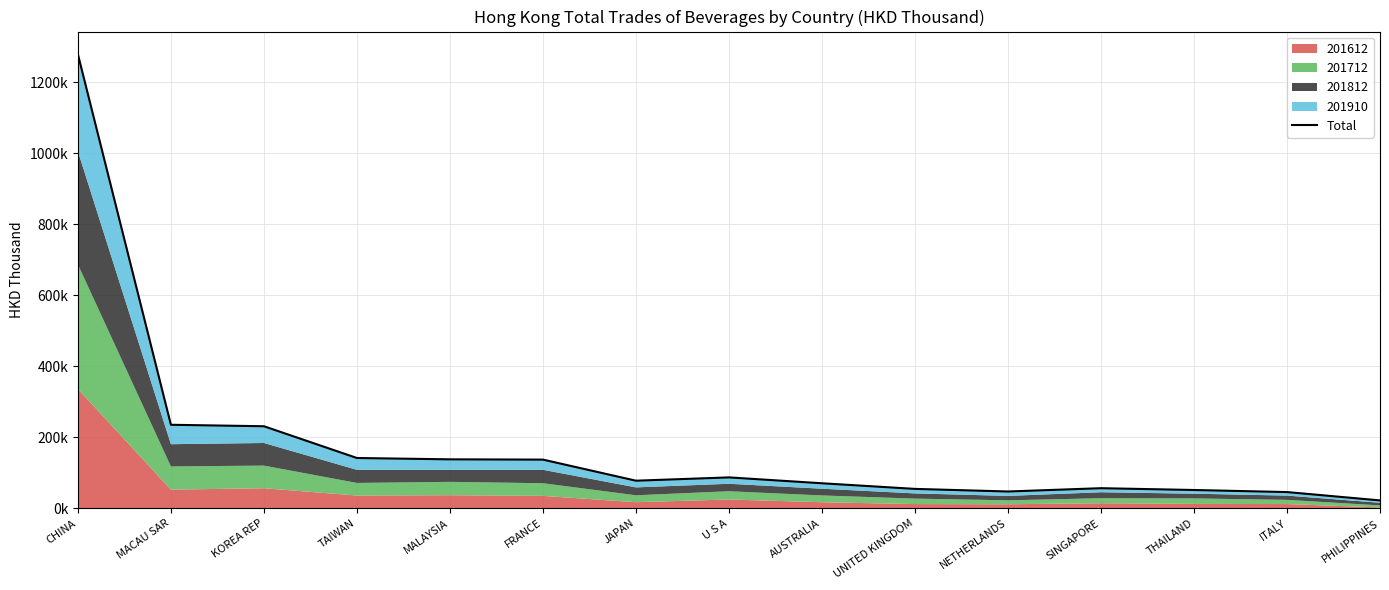

What is the sum of all values?

2677319.6